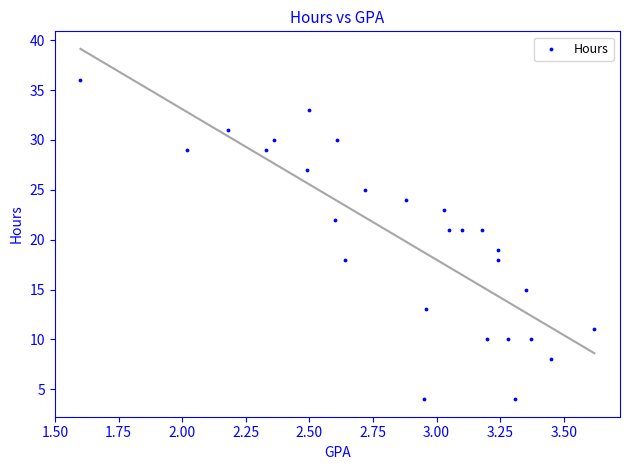

What is the range of Y values (max minus min)?

32